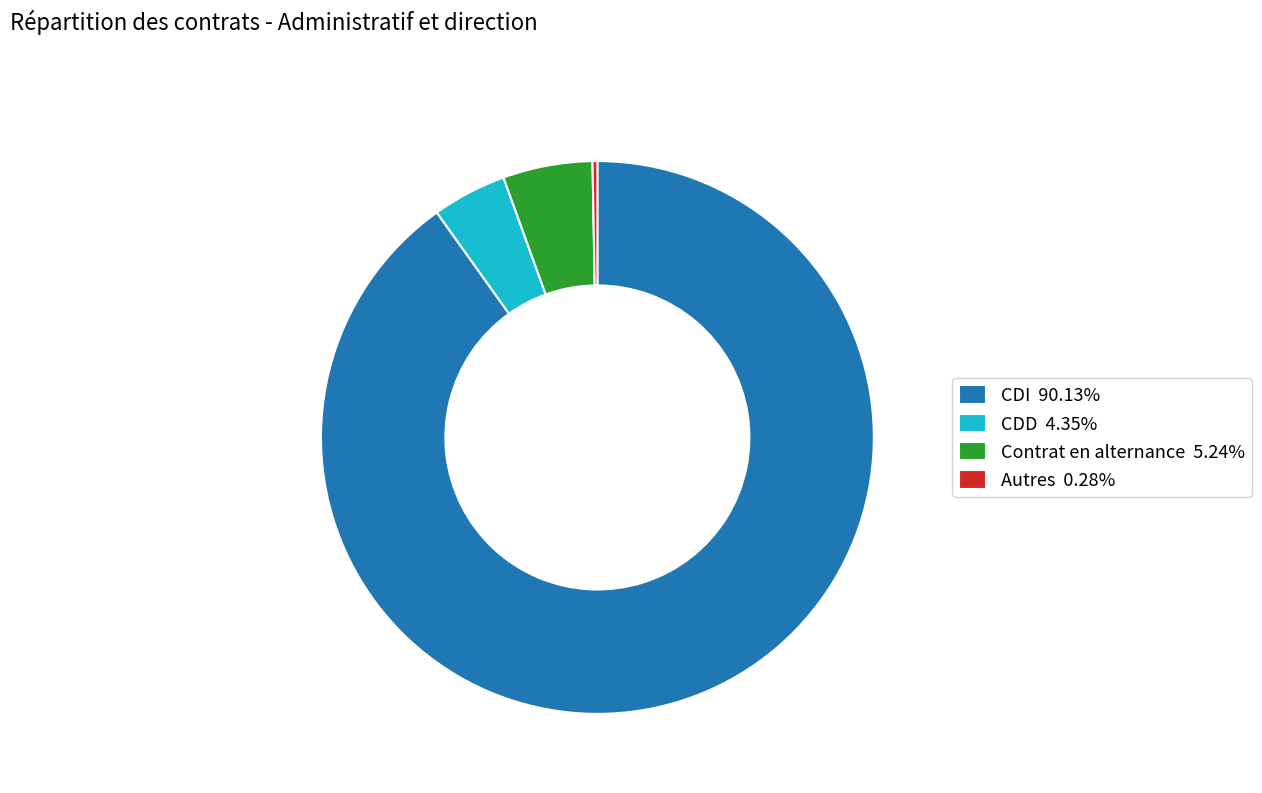

Does CDD 4.35% account for over 50% of the chart?

No